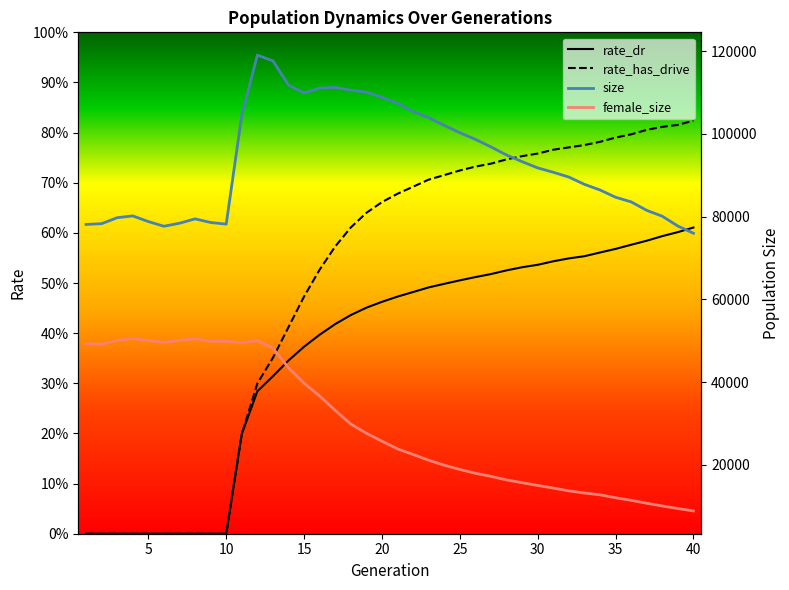

At 39, list the series in order from largest to smallest.

size, female_size, rate_has_drive, rate_dr